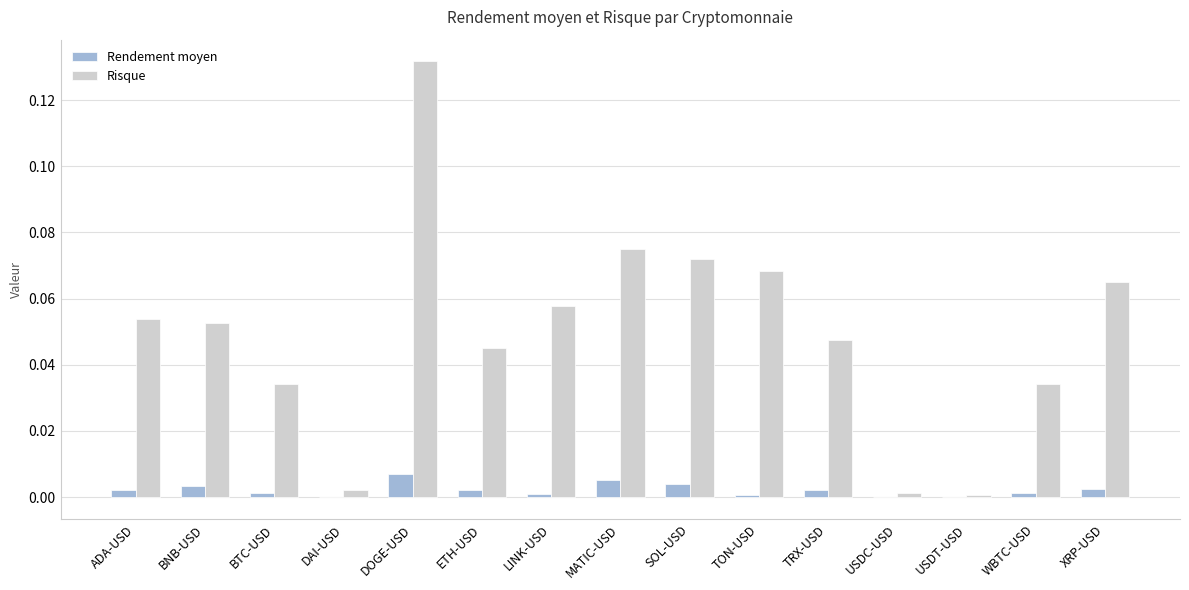

The value of Rendement moyen at ADA-USD is 0.0. True or false?

True